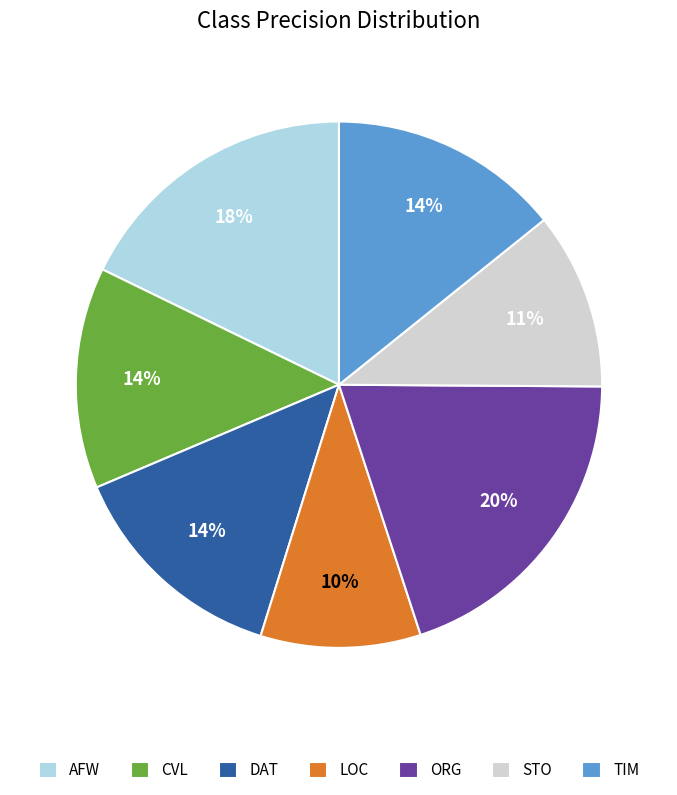

Does any single category account for the majority?

No